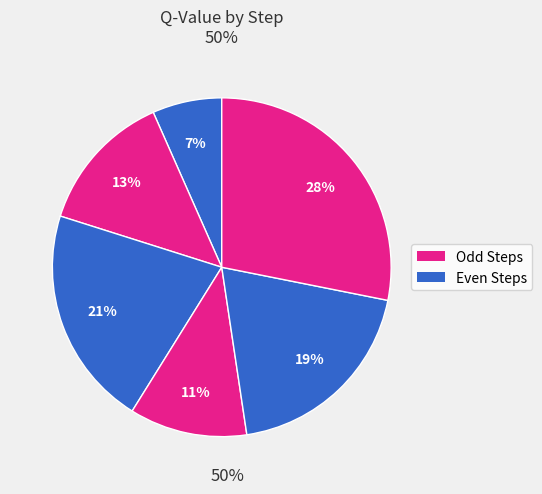

Is there a majority slice in this chart?

No